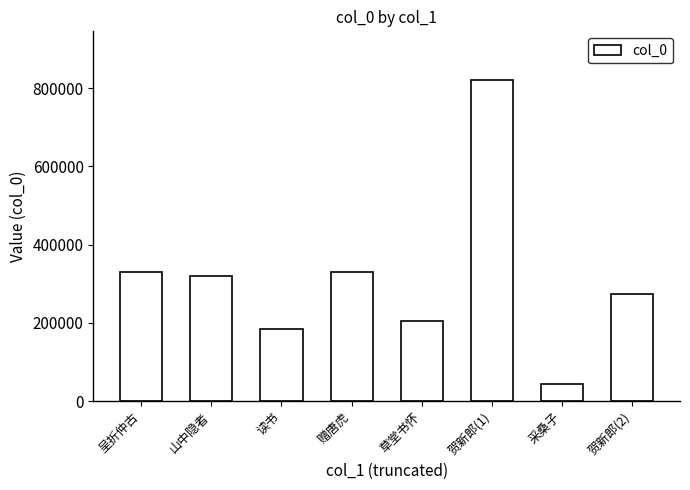

Which label corresponds to the largest value in the chart?

贺新郎(1)